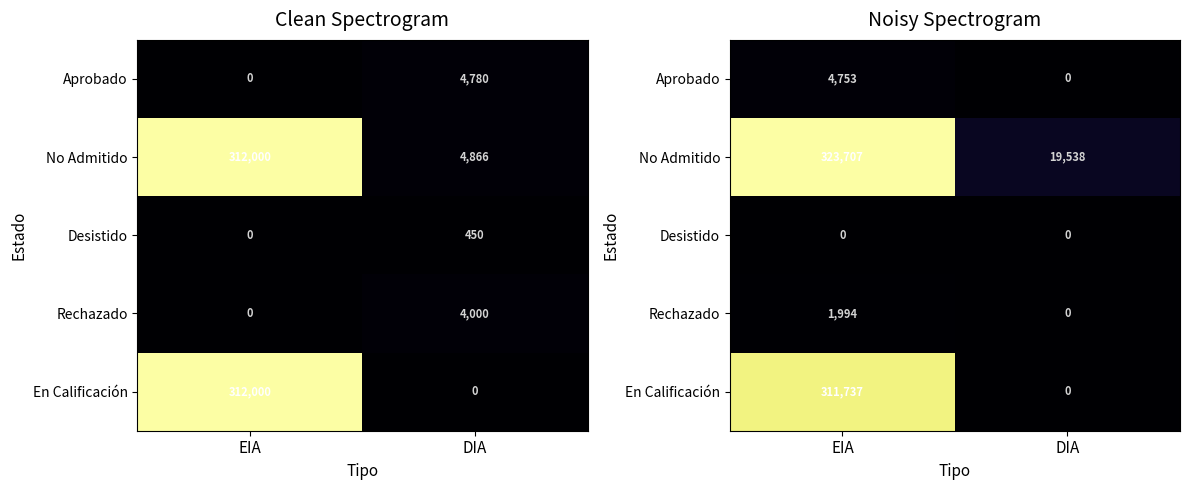

Rank the series by their maximum value, from highest to lowest.

No Admitido, En Calificación, Aprobado, Rechazado, Desistido